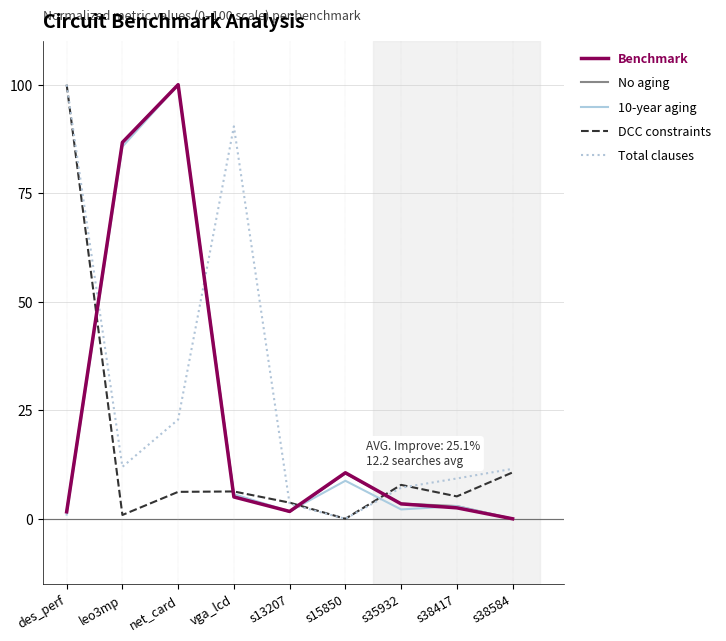

True or false: No aging has a value of 63.2 at s38584.

False